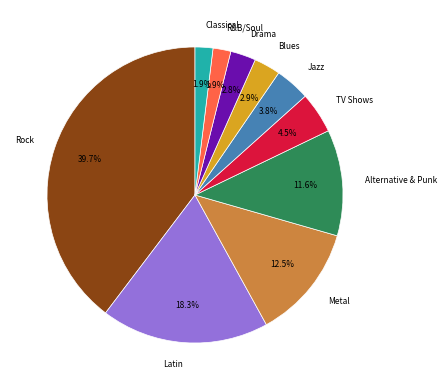

What portion of the pie excludes Jazz?

96.2%